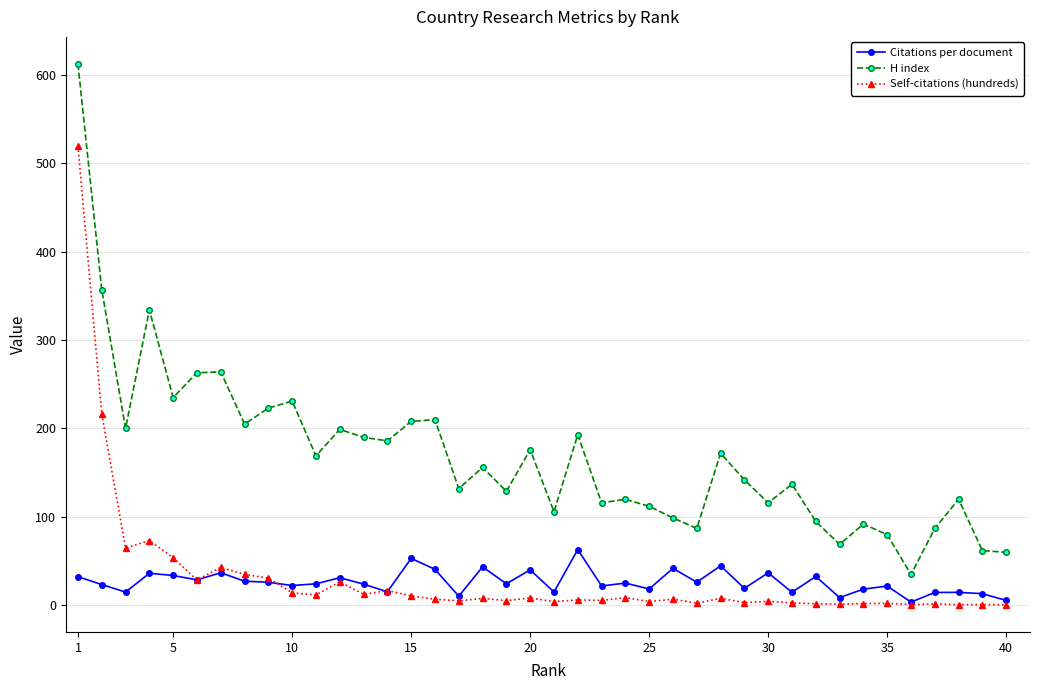

Which series has the largest total across all categories?

H index